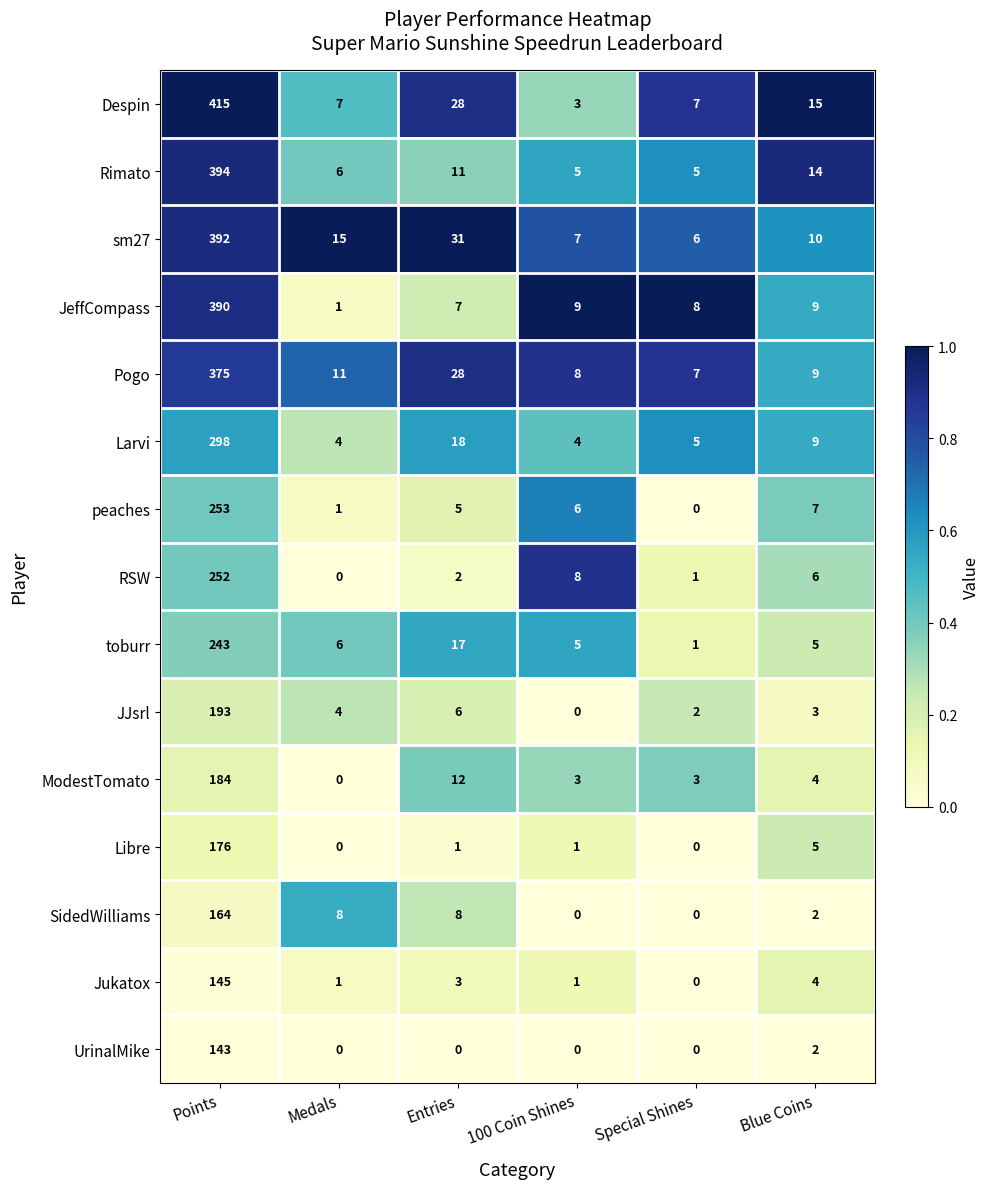

What is the sum of the Pogo values at Special Shines and Medals?

18